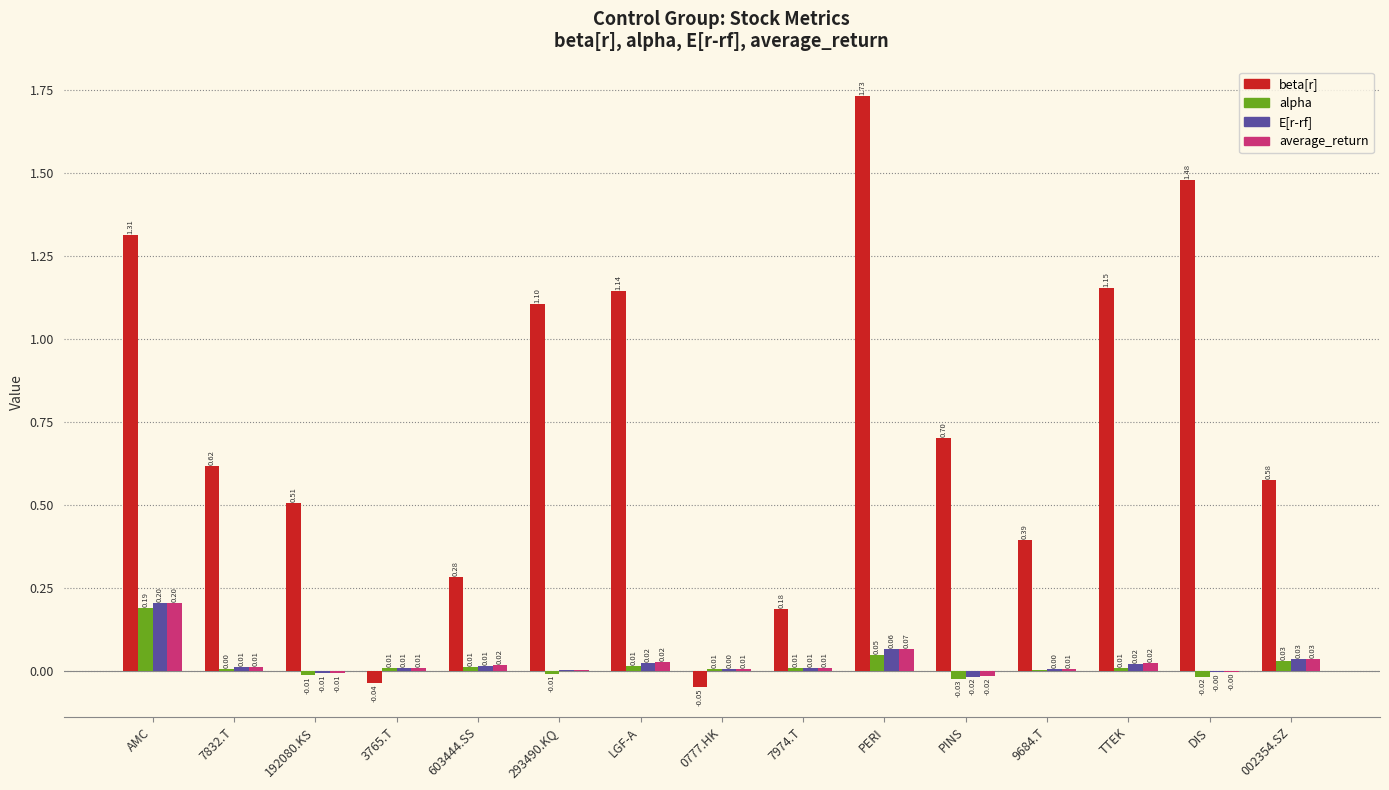

Which series has the largest total across all categories?

beta[r]